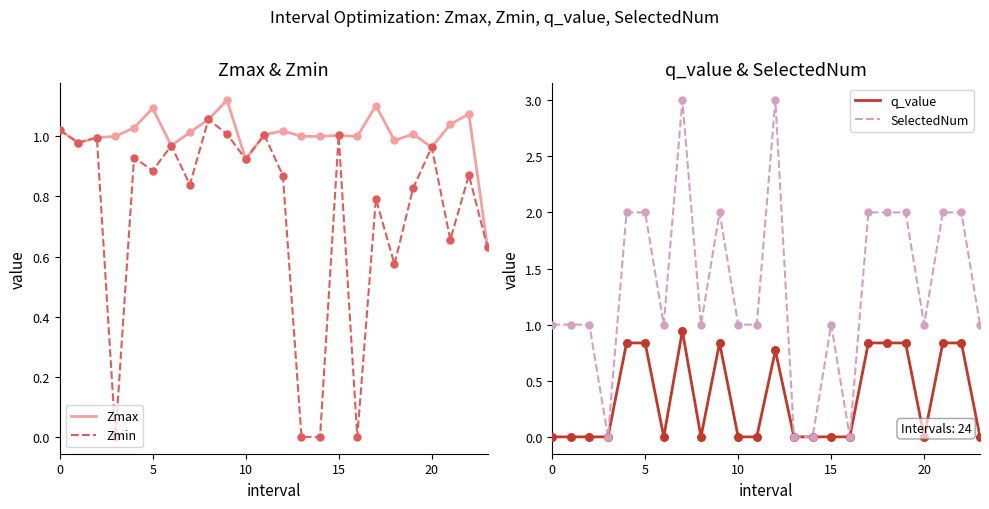

Which series contains the lowest Y value?

Zmin